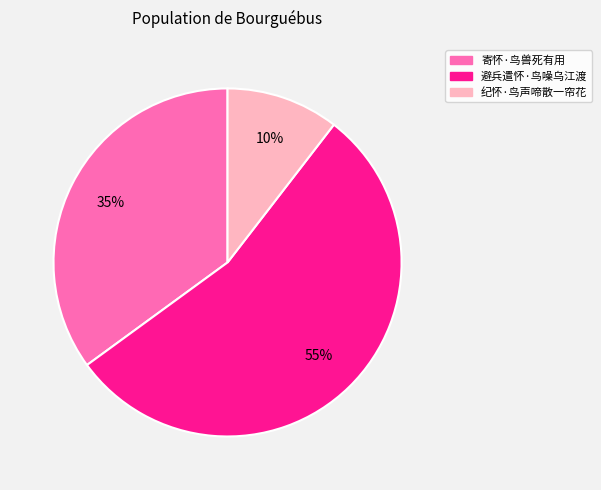

Rank the categories by value from highest to lowest.

避兵遣怀·鸟噪乌江渡, 寄怀·鸟兽死有用, 纪怀·鸟声啼散一帘花